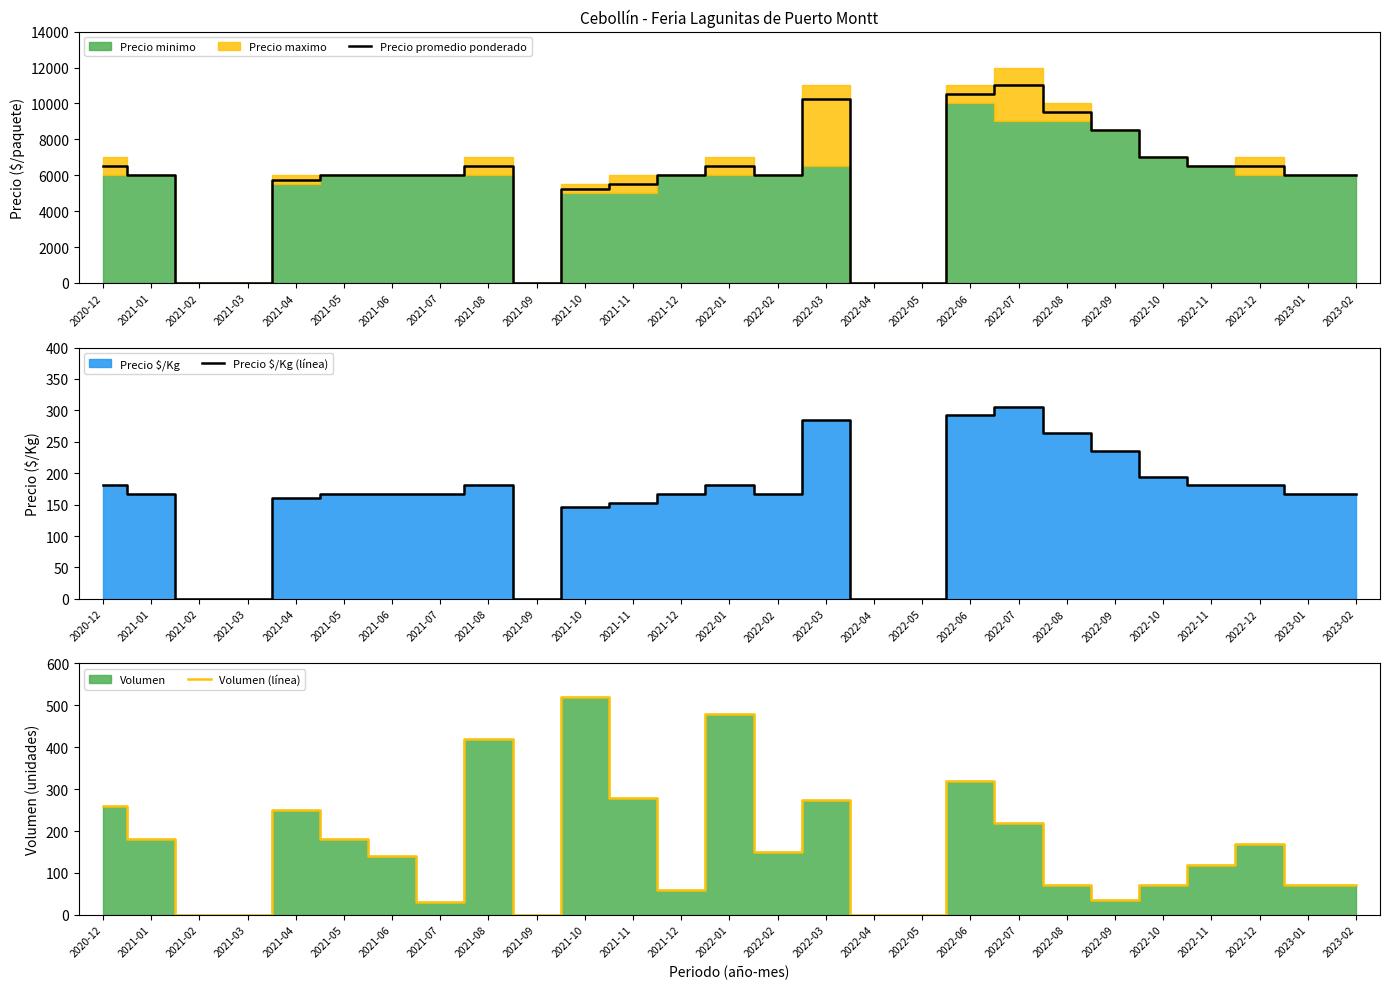

How many data points in Precio $/Kg (línea) are above 167?

11